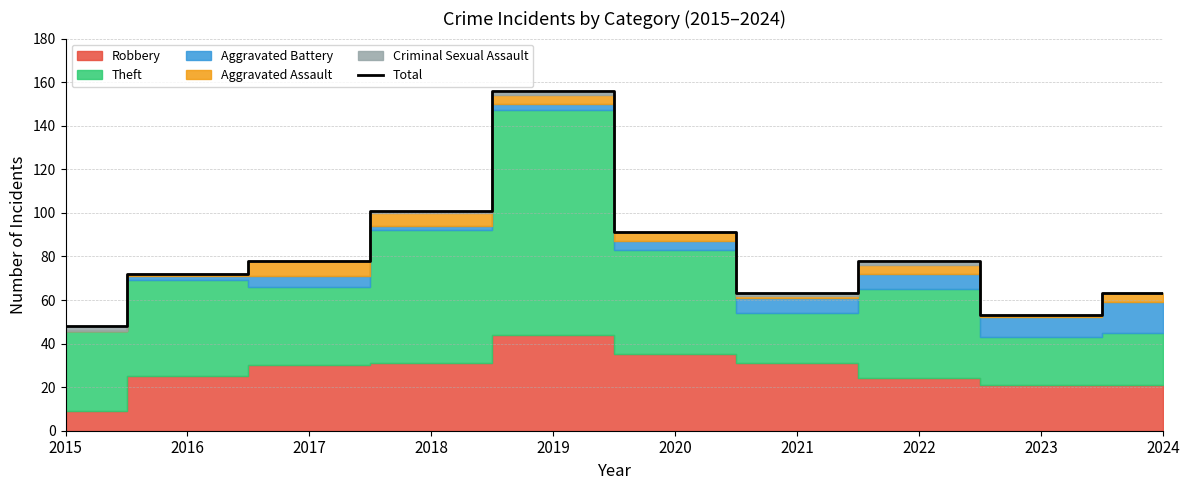

How many lines are shown in the chart?

1